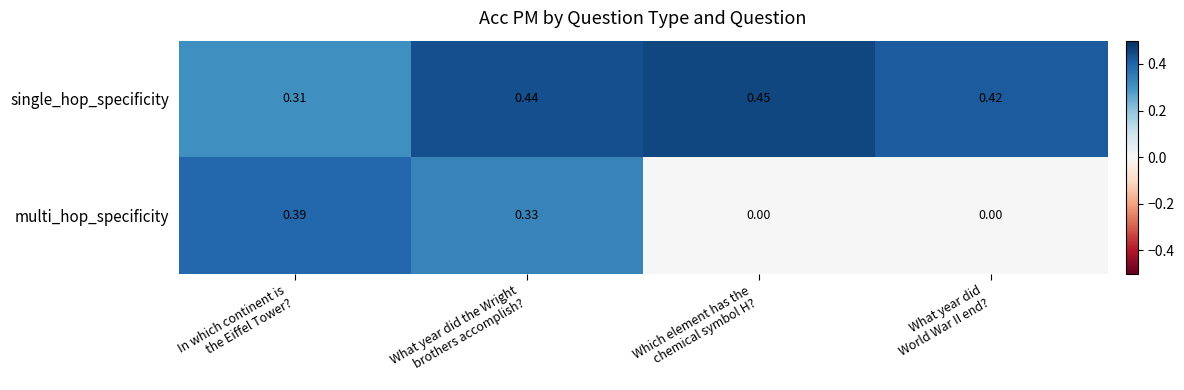

Rank the series by their maximum value, from lowest to highest.

multi_hop_specificity, single_hop_specificity